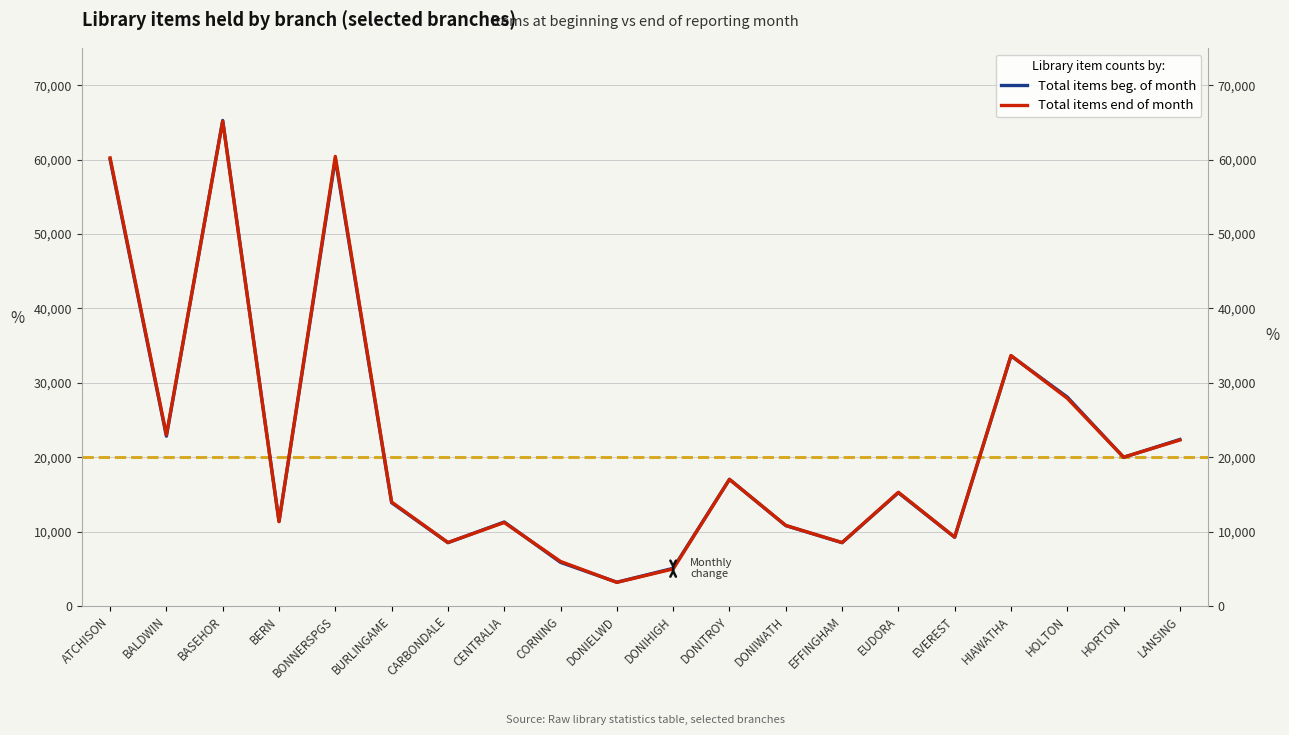

Is this an area chart (filled region under the line)?

No